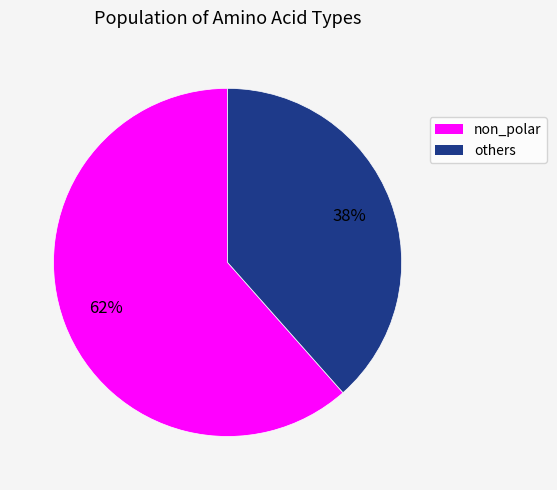

Does any single category account for the majority?

Yes